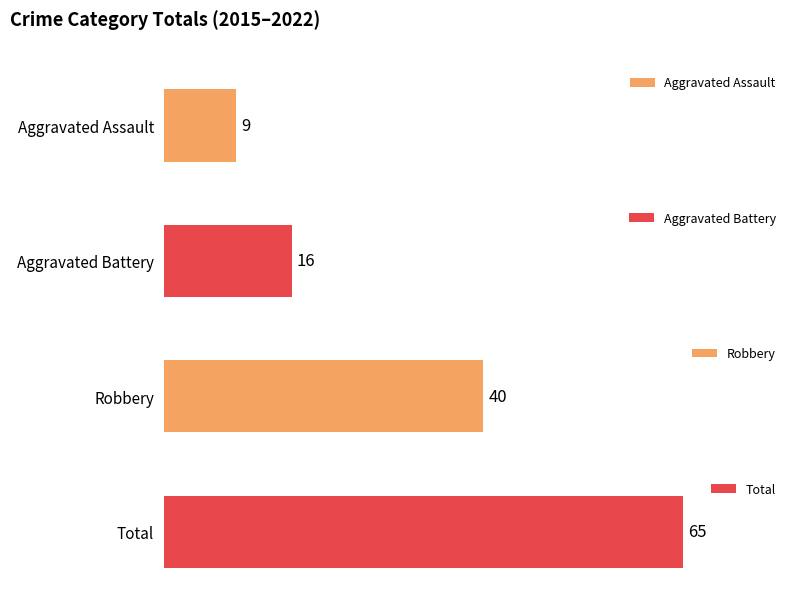

How many data points in Total are above 8?

3